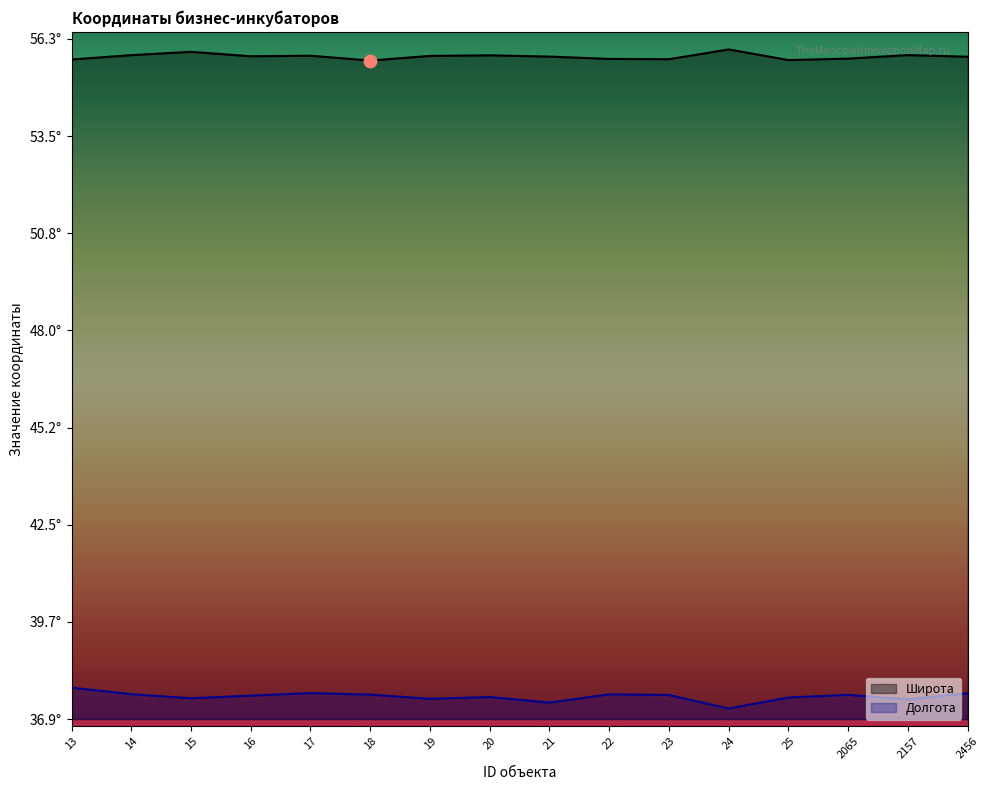

Is the value of Широта at 14 greater than the value of Долгота at 13?

Yes